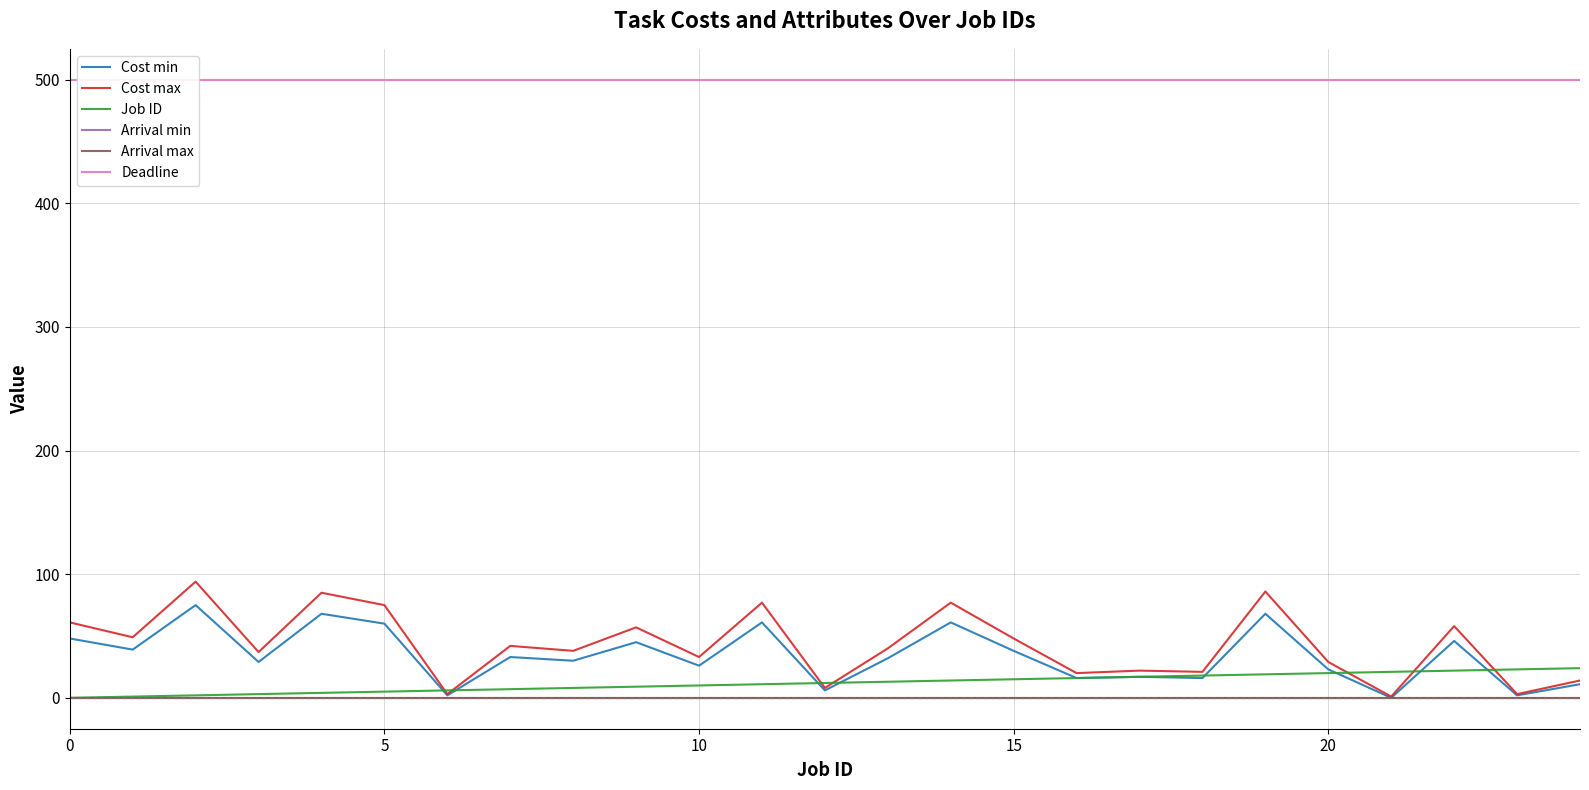

Reading right to left, list all the values displayed in this chart.

Cost min: 11	2	46	0	23	68	16	17	16	38	61	32	6	61	26	45	30	33	2	60	68	29	75	39	48
Cost max: 14	3	58	1	29	86	21	22	20	48	77	40	8	77	33	57	38	42	3	75	85	37	94	49	61
Job ID: 24	23	22	21	20	19	18	17	16	15	14	13	12	11	10	9	8	7	6	5	4	3	2	1	0
Arrival min: 0	0	0	0	0	0	0	0	0	0	0	0	0	0	0	0	0	0	0	0	0	0	0	0	0
Arrival max: 0	0	0	0	0	0	0	0	0	0	0	0	0	0	0	0	0	0	0	0	0	0	0	0	0
Deadline: 500	500	500	500	500	500	500	500	500	500	500	500	500	500	500	500	500	500	500	500	500	500	500	500	500